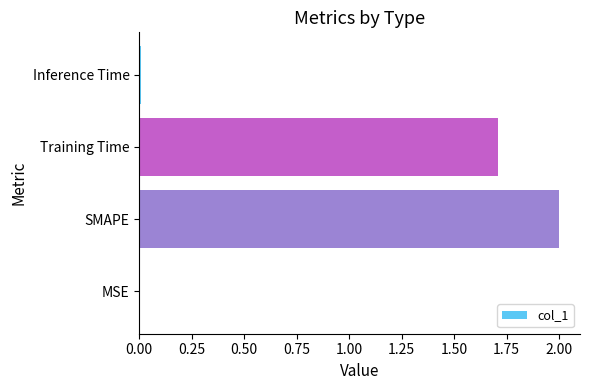

The chart shows a value of 1.7 at Training Time. True or false?

True